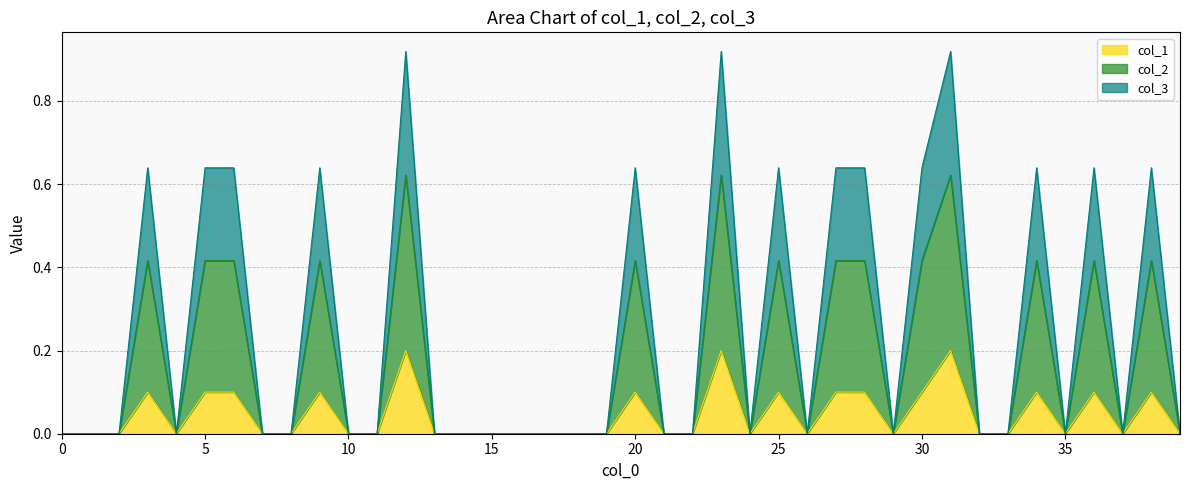

At how many categories does at least one series exceed 0?

15